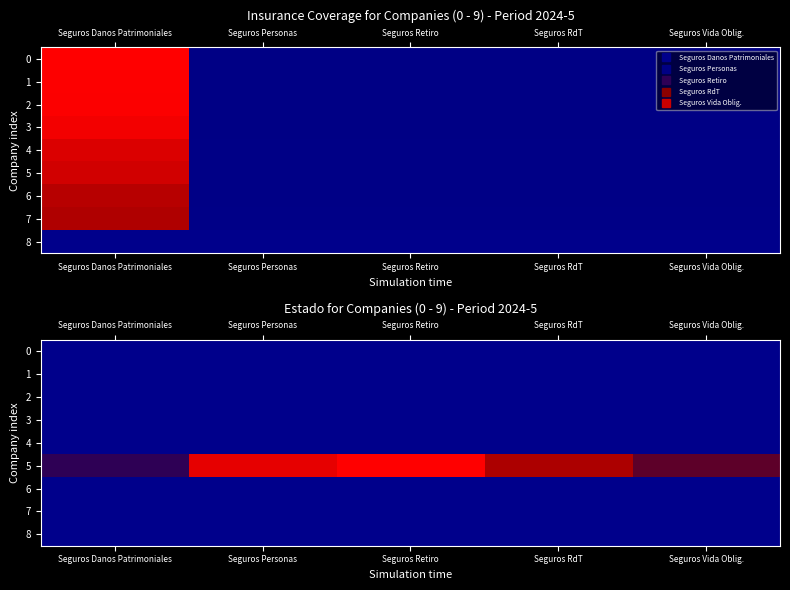

At which category does the chart reach its minimum across all series?

Seguros Danos Patrimoniales